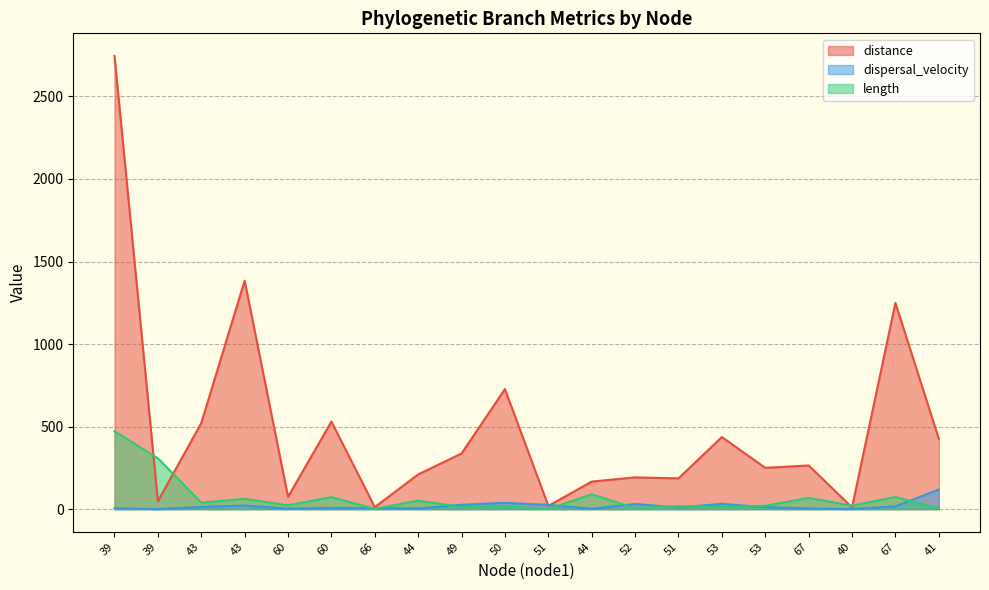

Reading right to left, list all the values displayed in this chart.

distance: 426.7	1249.4	10.8	264.5	250.3	436.7	186.3	192.5	167.0	19.9	727.1	337.5	210.3	12.4	530.5	74.6	1384.0	521.5	47.9	2744.8
dispersal_velocity: 119.2	16.9	0.5	3.9	12.2	31.8	10.4	31.2	1.9	25.8	38.1	26.6	4.0	6.8	7.3	3.2	22.0	13.2	0.2	5.8
length: 3.6	74.0	21.4	68.1	20.4	13.7	17.9	6.2	89.9	0.8	19.1	12.7	52.0	1.8	73.0	23.6	62.9	39.5	308.3	472.1